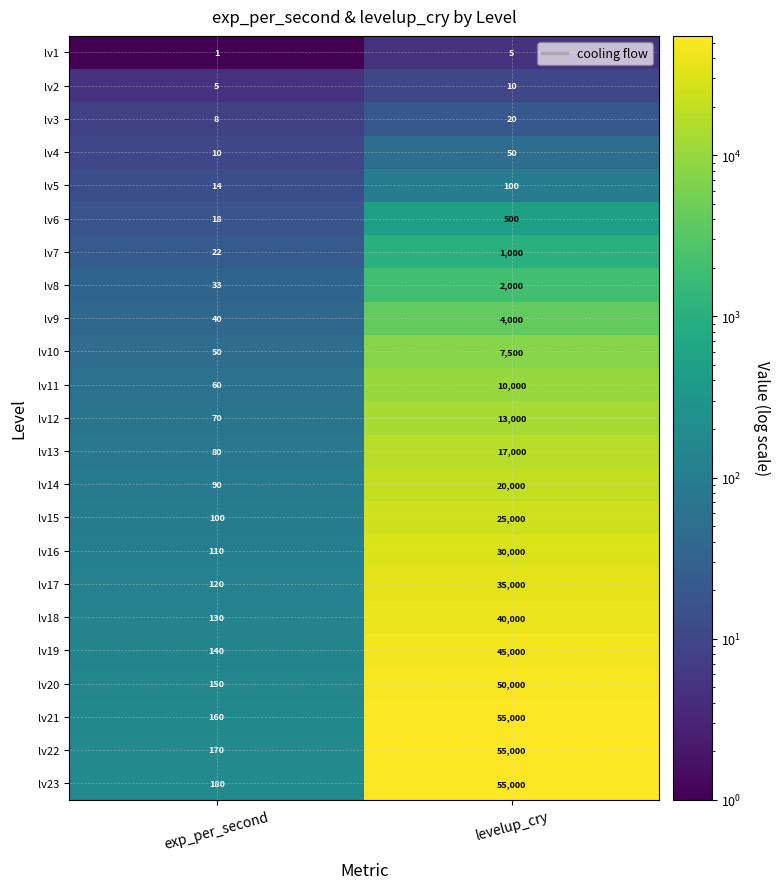

List the labels in order of lv5 value, smallest first.

exp_per_second, levelup_cry